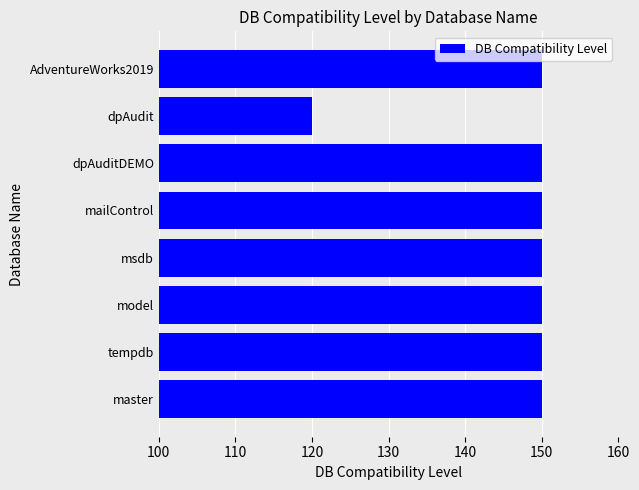

Reading bottom to top, extract all data points from this chart.

150	150	150	150	150	150	120	150